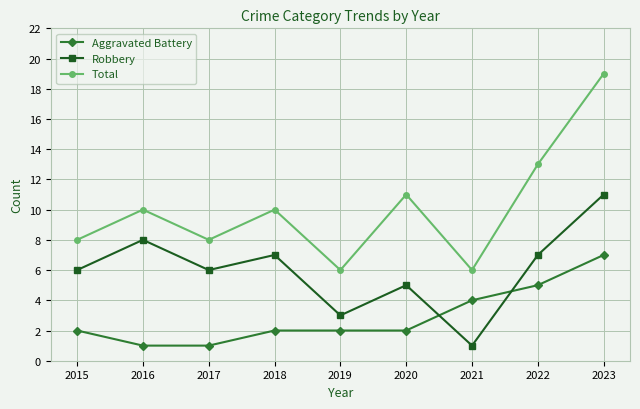

Which series ends up on top after the final intersection of Aggravated Battery and Robbery?

Robbery